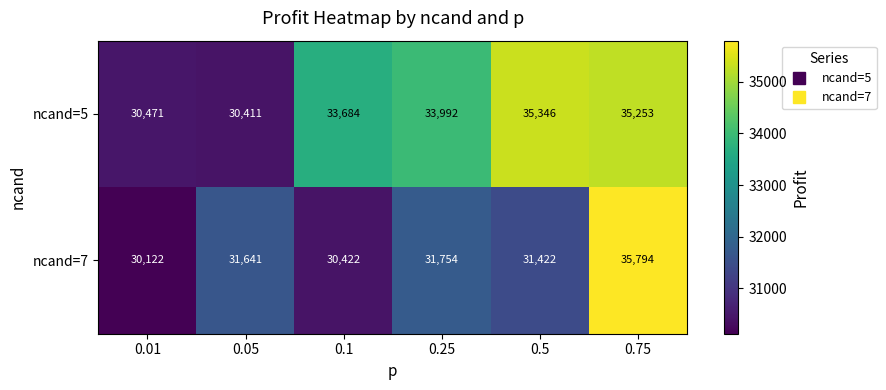

At which category is the sum across all series the highest?

0.75